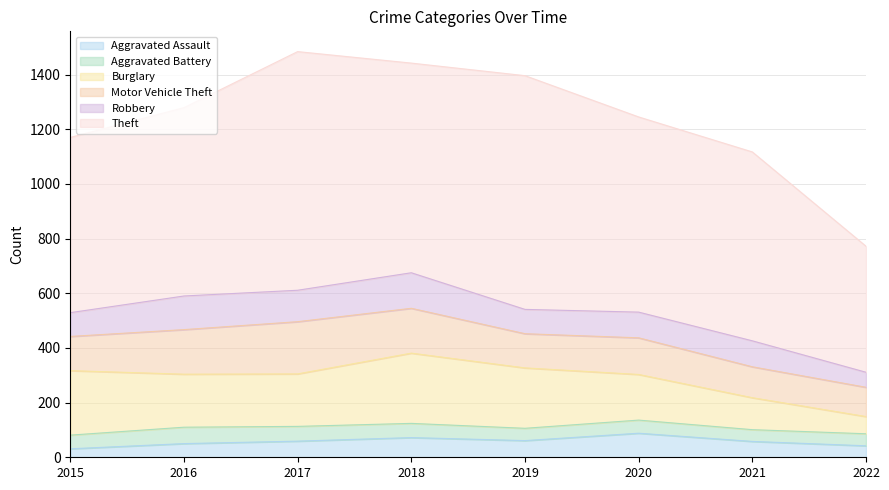

What is the value of the Burglary point at the 7th from the left?

117